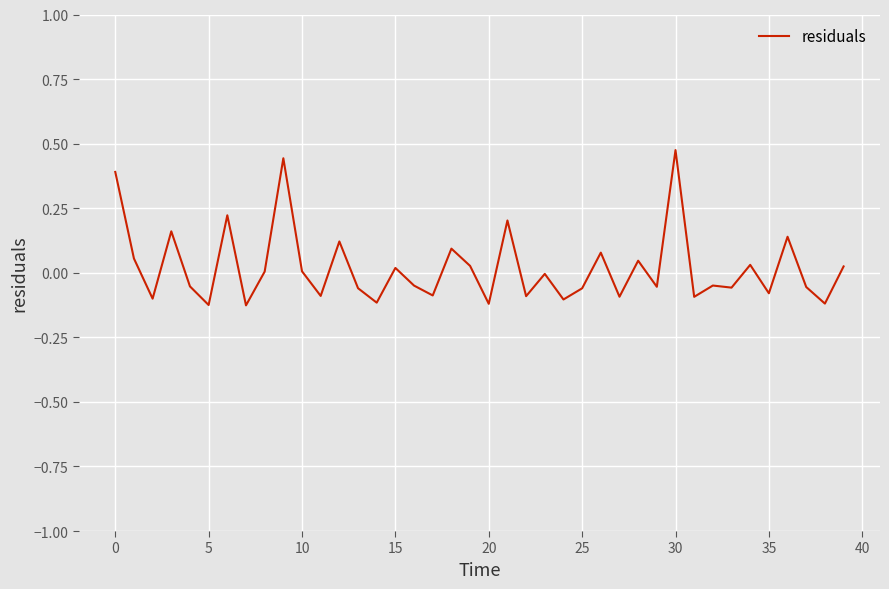

How many lines are shown in the chart?

1